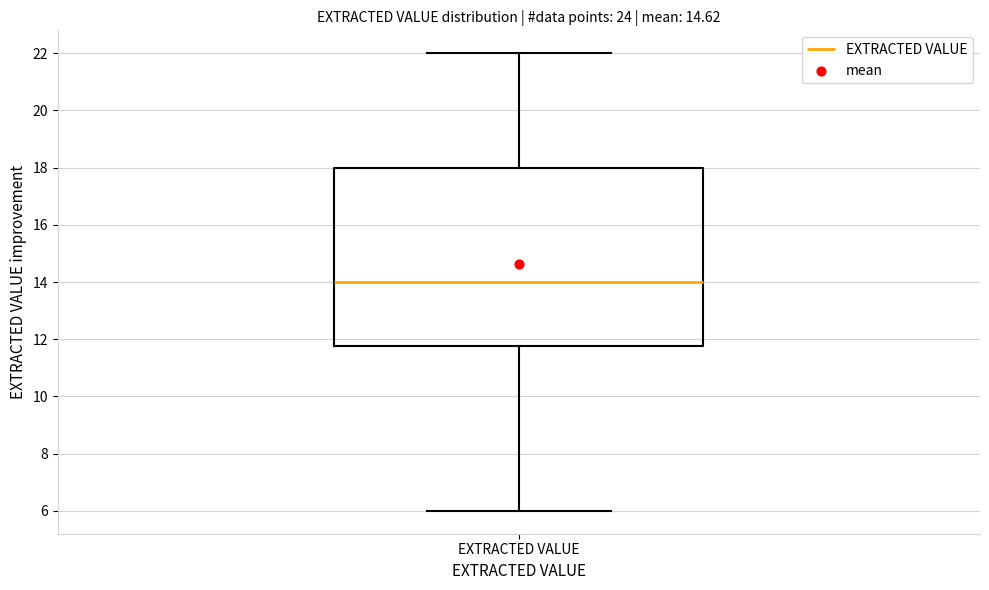

Read this box plot against the y-axis: the position of the median line, the range covered by the box, and the ends of both whiskers. The values are not printed on the chart, so give them approximately, as read against the axis.

median 14.0, box 11.8 to 18.0, whiskers 6.0 to 22.0